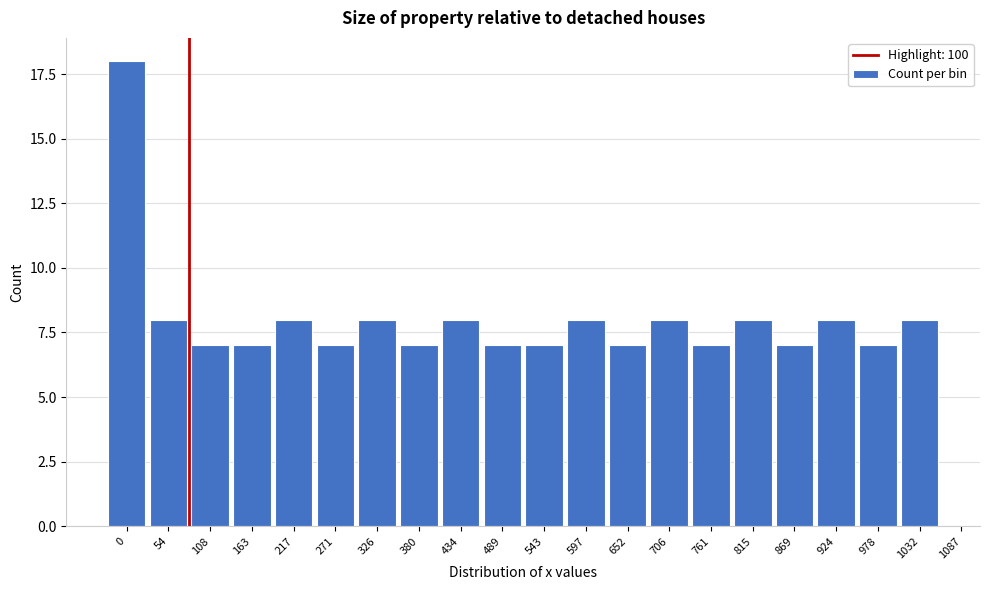

Reading left to right, transcribe all the data shown in this chart.

0=18	54=8	108=7	163=7	217=8	271=7	326=8	380=7	434=8	489=7	543=7	597=8	652=7	706=8	761=7	815=8	869=7	924=8	978=7	1032=8